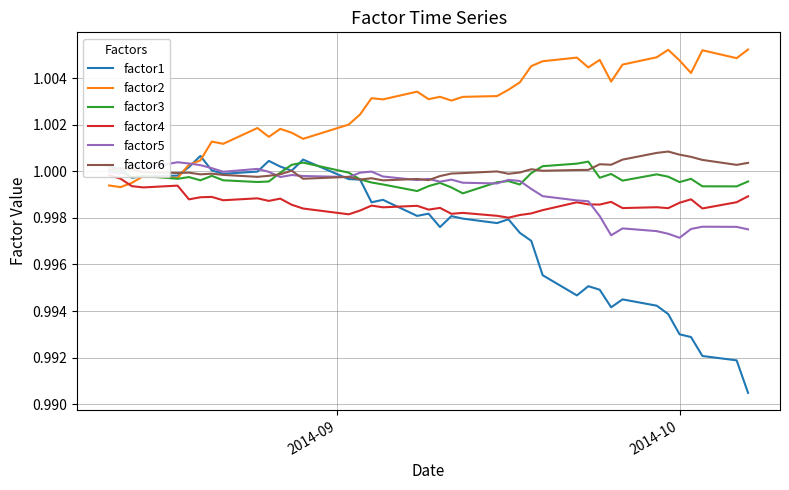

How many intersections are there between factor2 and factor6?

1